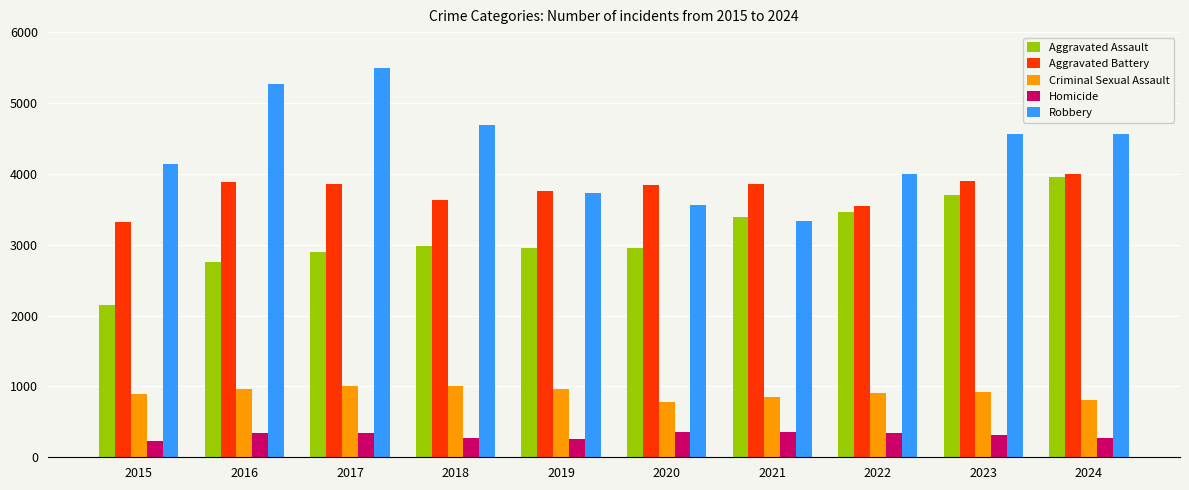

List the series in order of their peak value, lowest first.

Homicide, Criminal Sexual Assault, Aggravated Assault, Aggravated Battery, Robbery